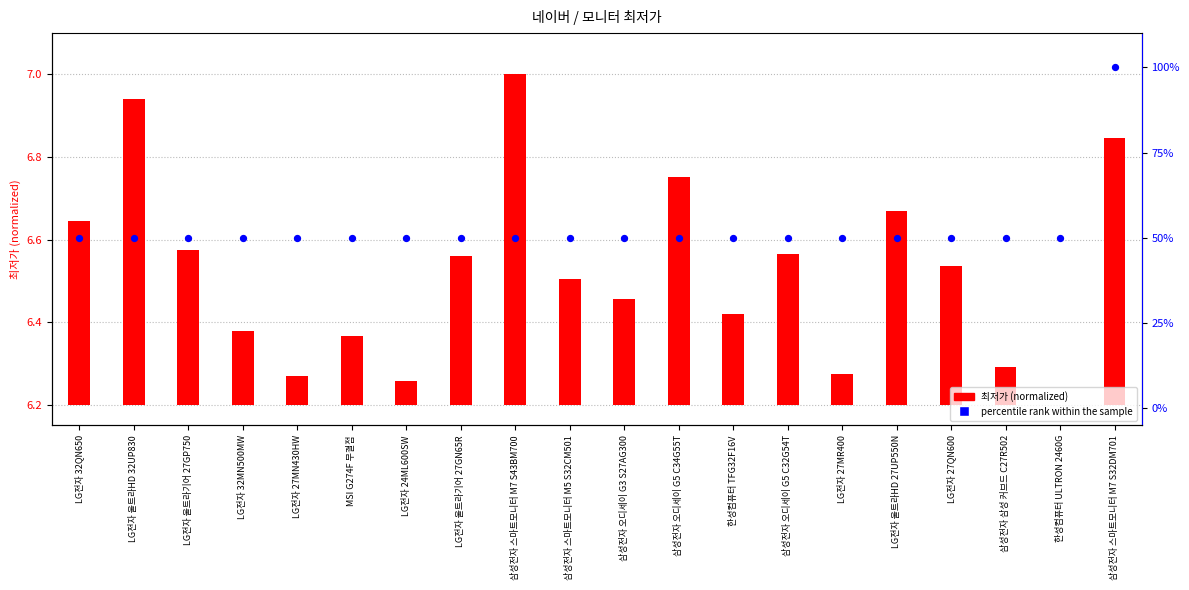

At how many categories does at least one series exceed 22?

20